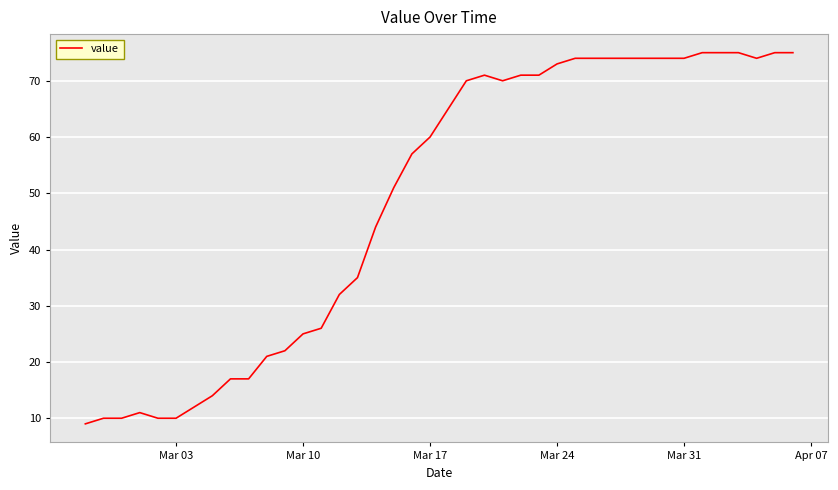

What is the greatest value displayed?

75